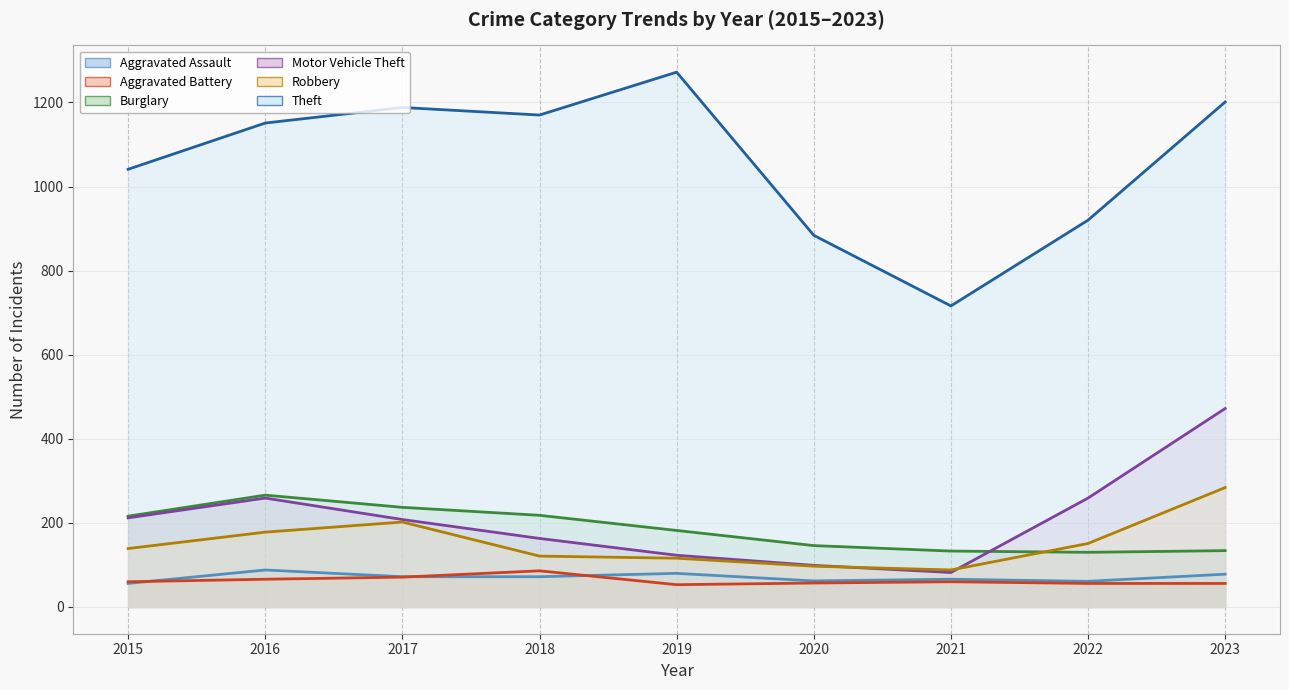

Does the chart display data point markers on the line(s)?

No